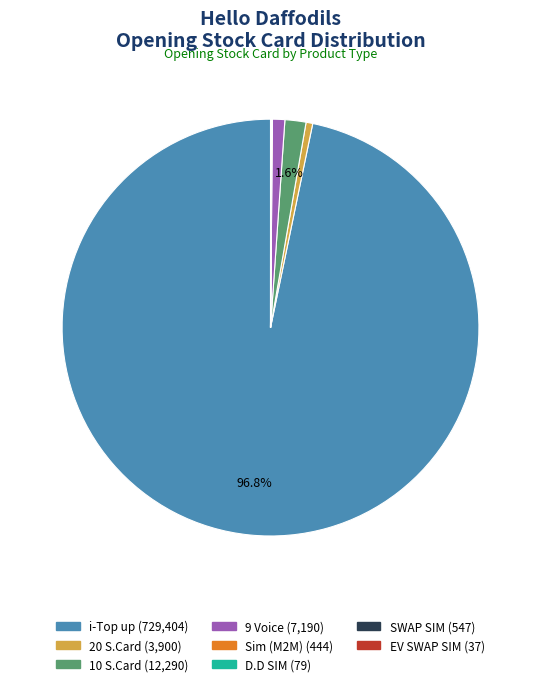

Is there a majority slice in this chart?

Yes